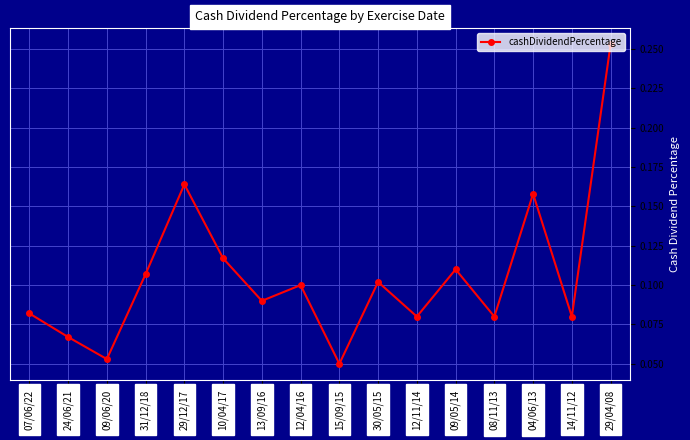

What position from the right is 15/09/15?

8